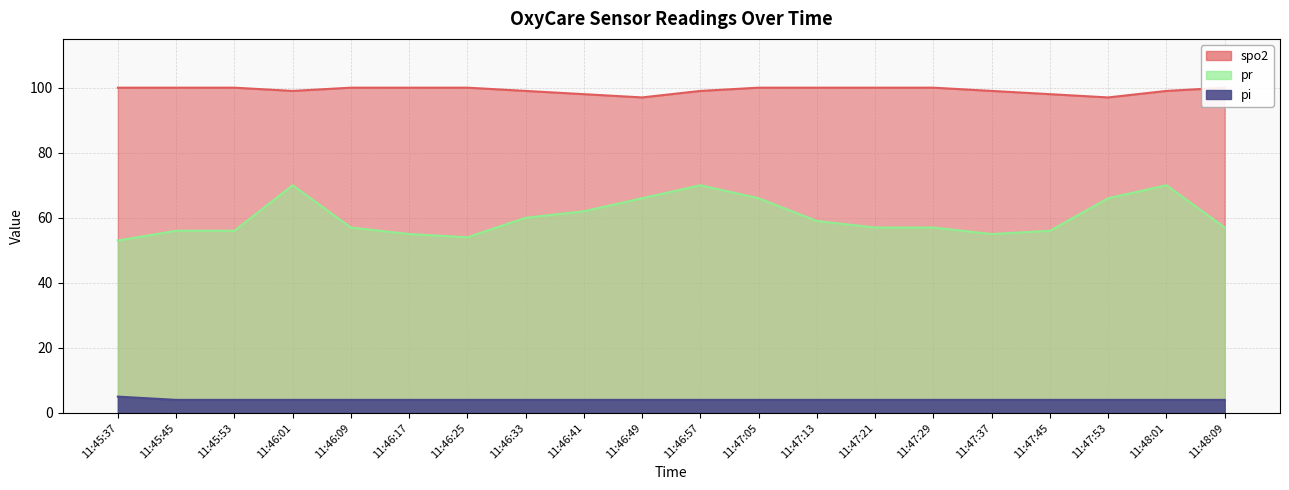

True or false: pi and spo2 cross at least once.

False